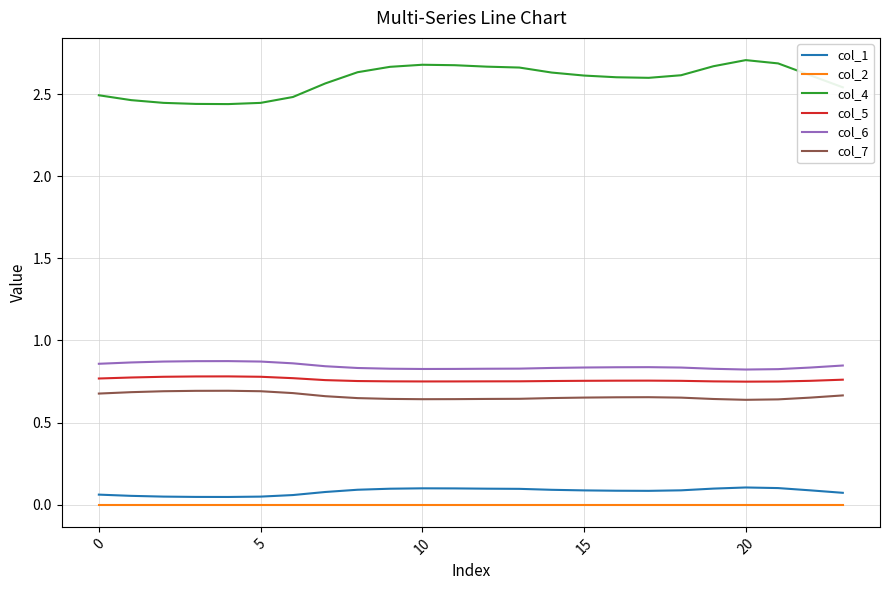

Which series has the widest spread of values?

col_4